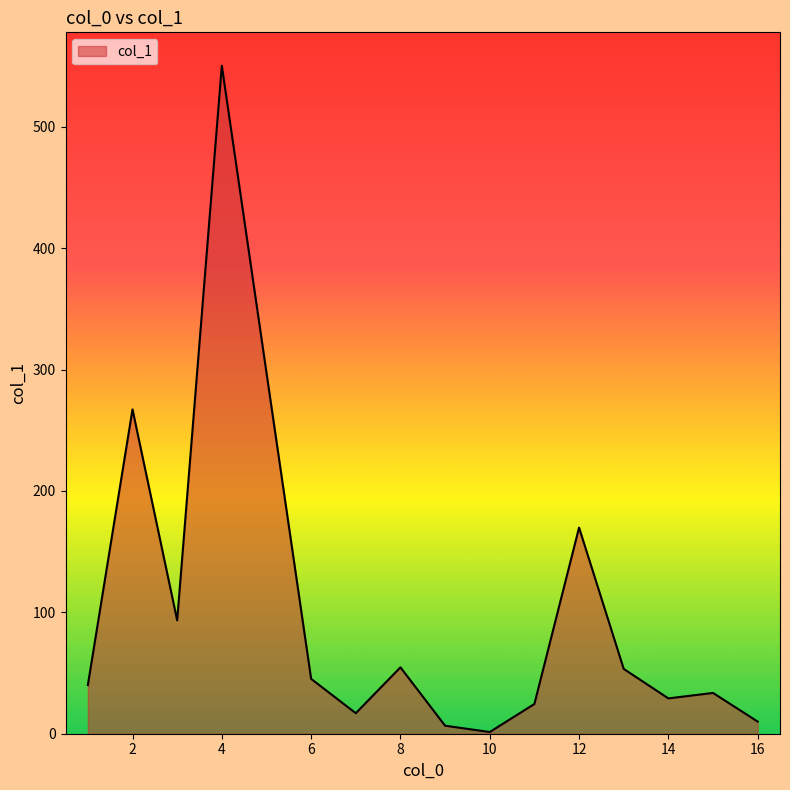

What is the greatest value displayed?

550.3